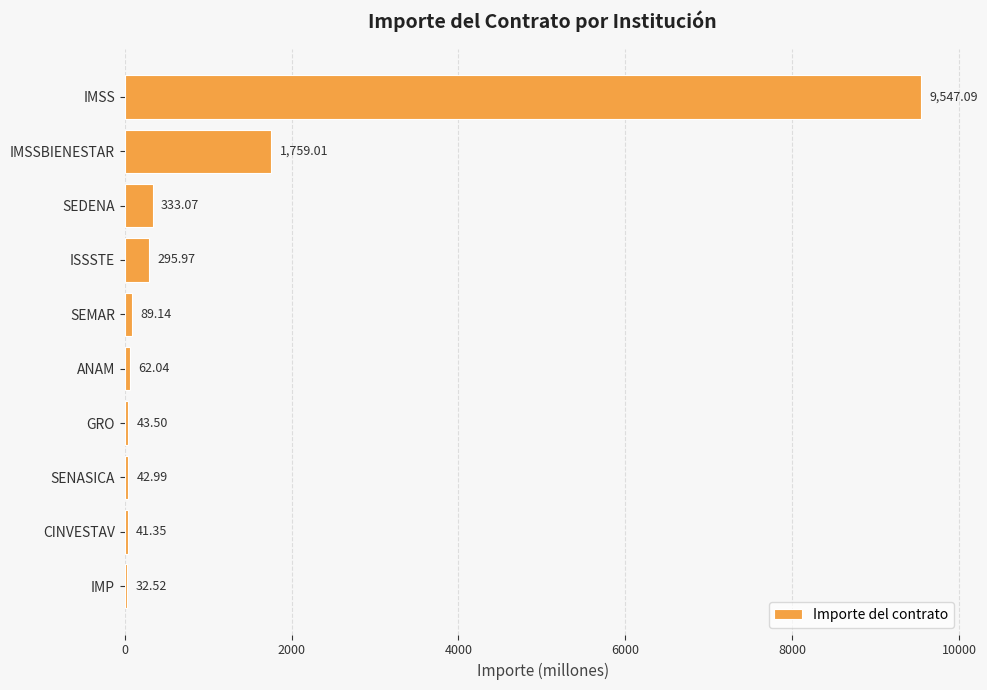

List the labels in order of value, largest first.

IMSS, IMSSBIENESTAR, SEDENA, ISSSTE, SEMAR, ANAM, GRO, SENASICA, CINVESTAV, IMP